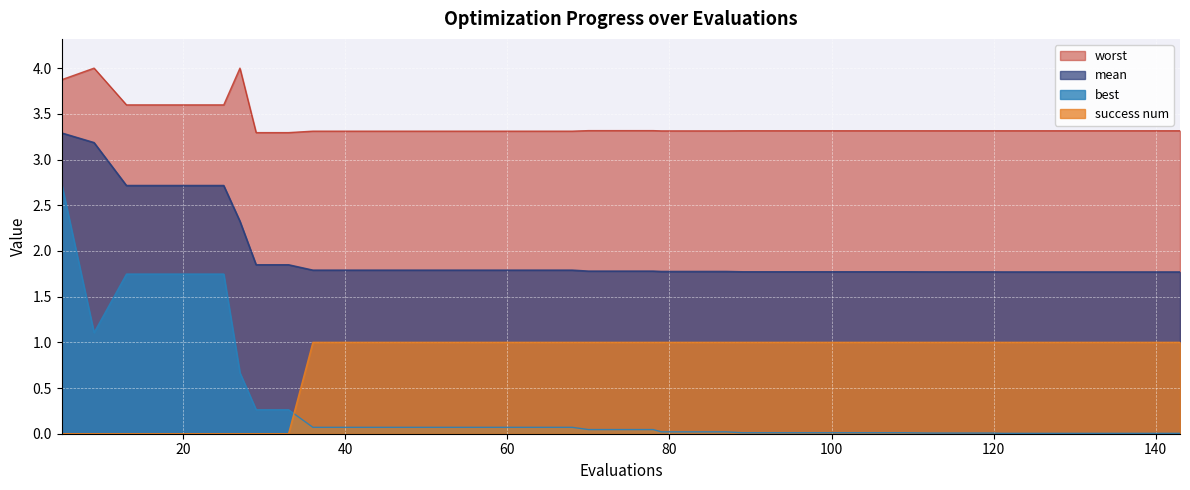

What is the difference between the maximum and minimum values in the mean series?

1.5